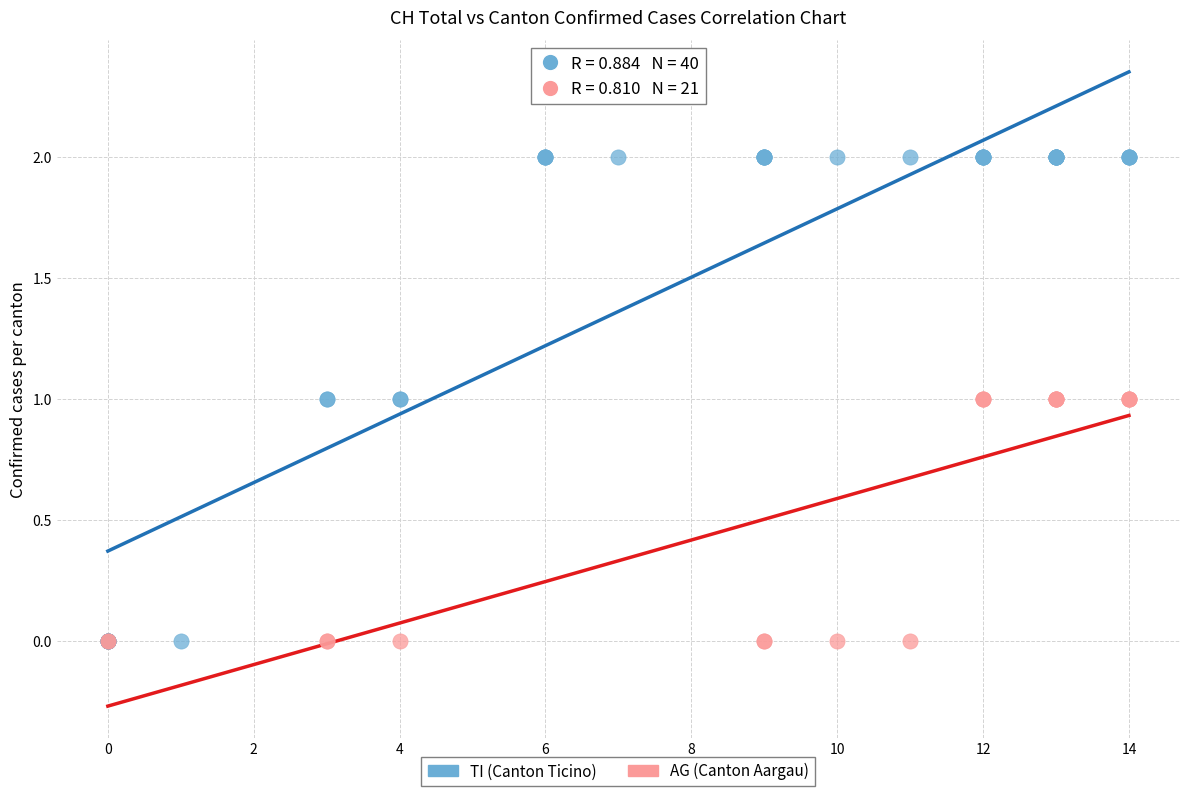

Which series reaches the maximum Y coordinate?

TI (Canton Ticino)